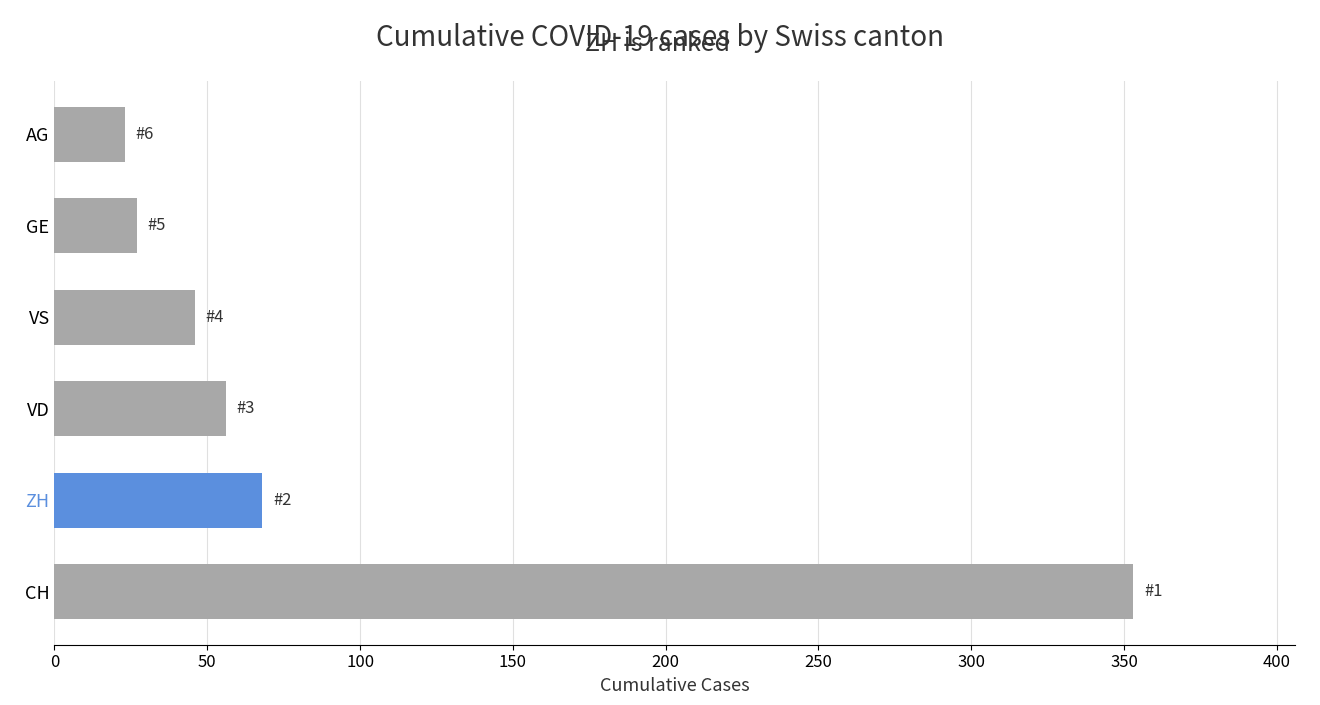

How many bars are there in total?

6